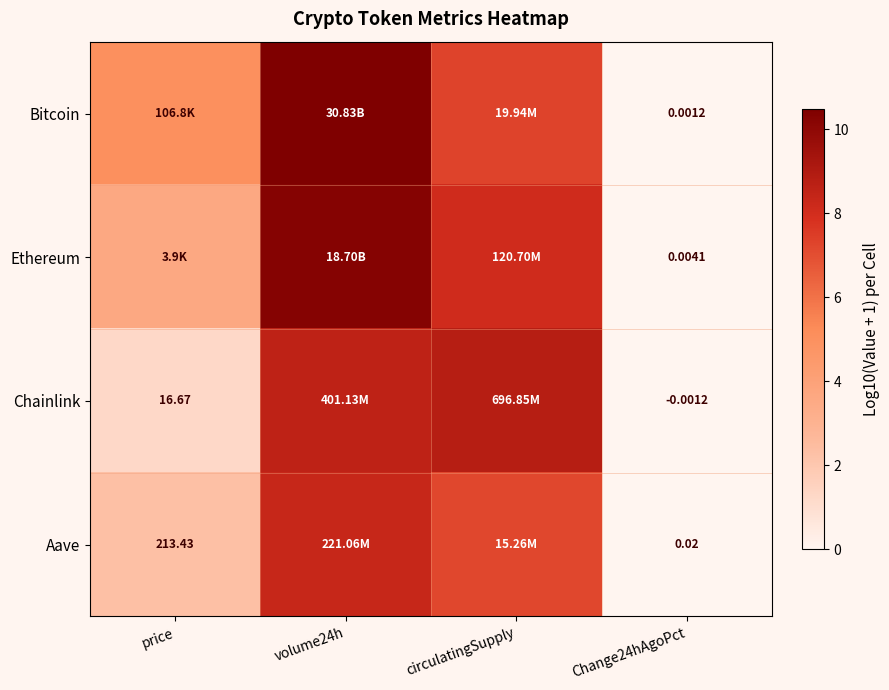

What is the maximum value shown in the chart?

10.5